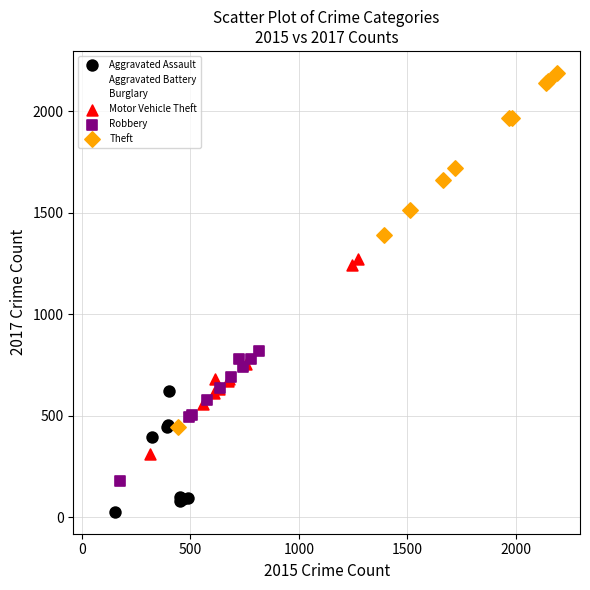

Which series reaches the maximum Y coordinate?

Theft